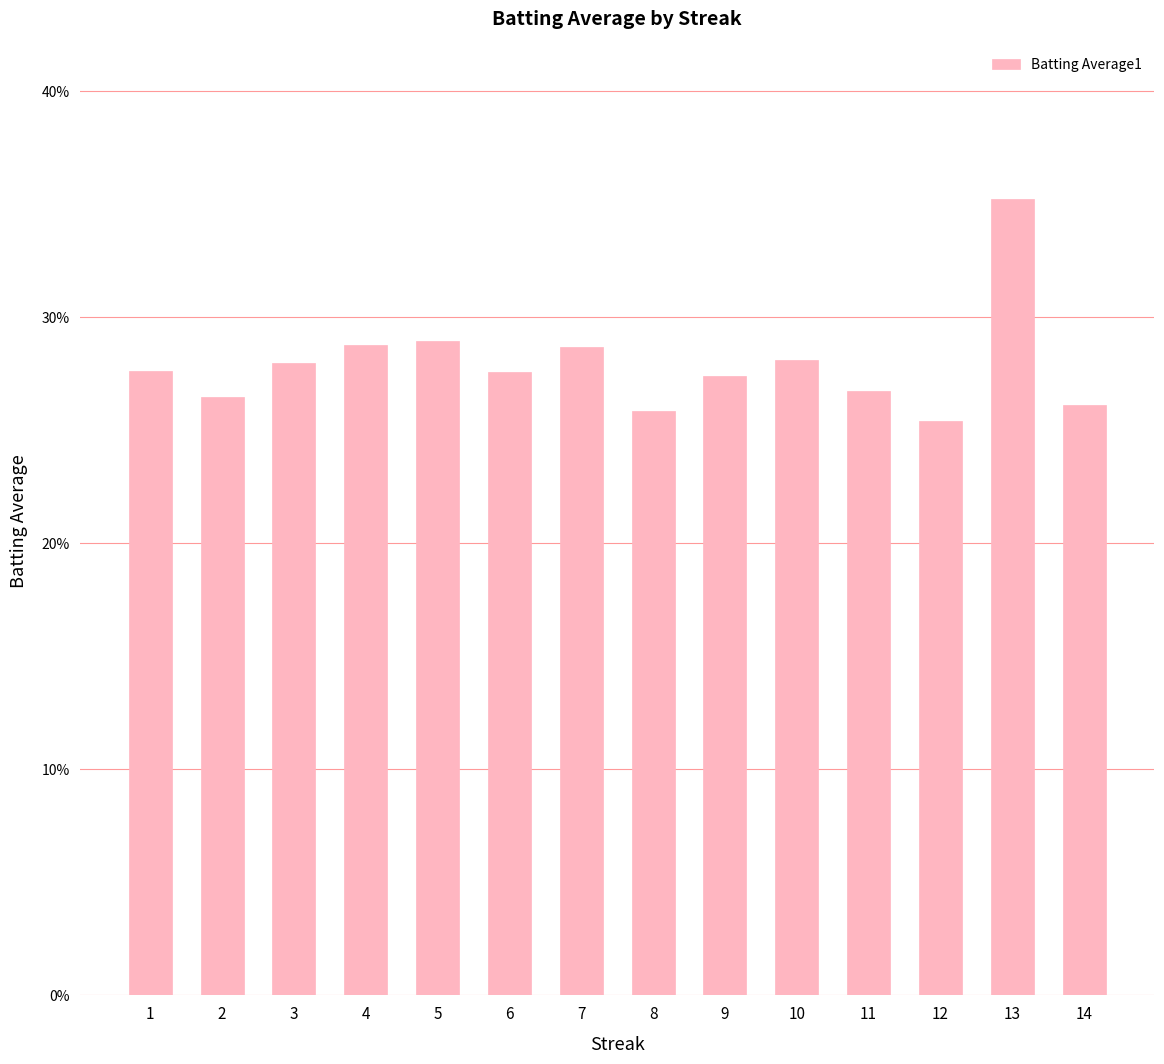

Rank the categories by value from lowest to highest.

12, 8, 14, 2, 11, 9, 6, 1, 3, 10, 7, 4, 5, 13